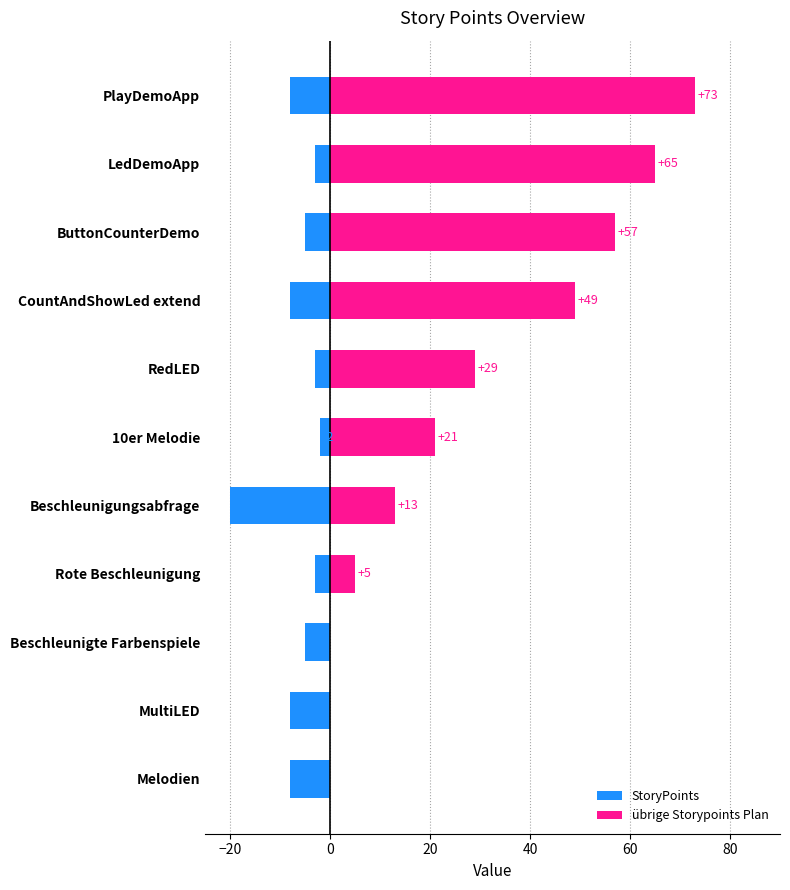

List the series in order of their peak value, highest first.

übrige Storypoints Plan, StoryPoints